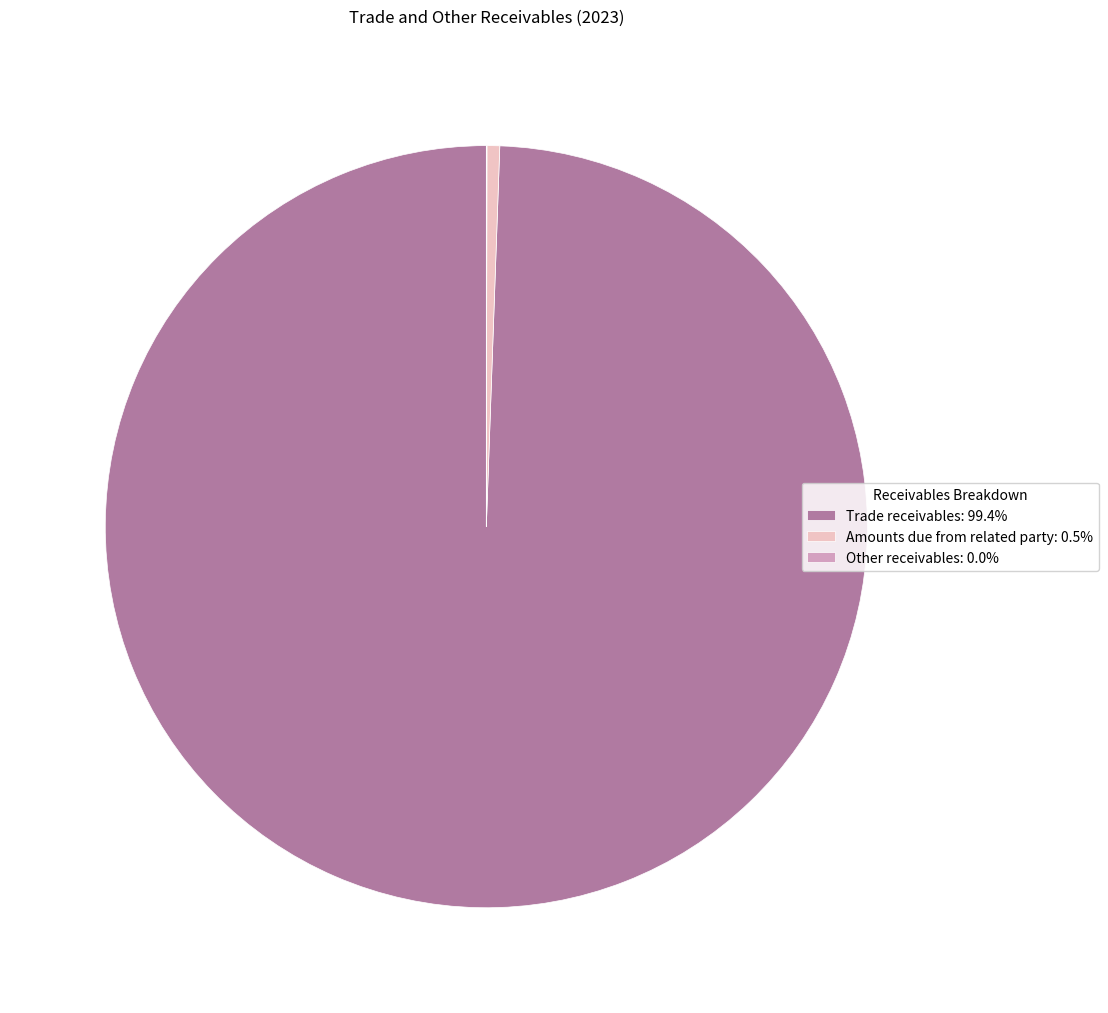

Does any single category account for the majority?

Yes